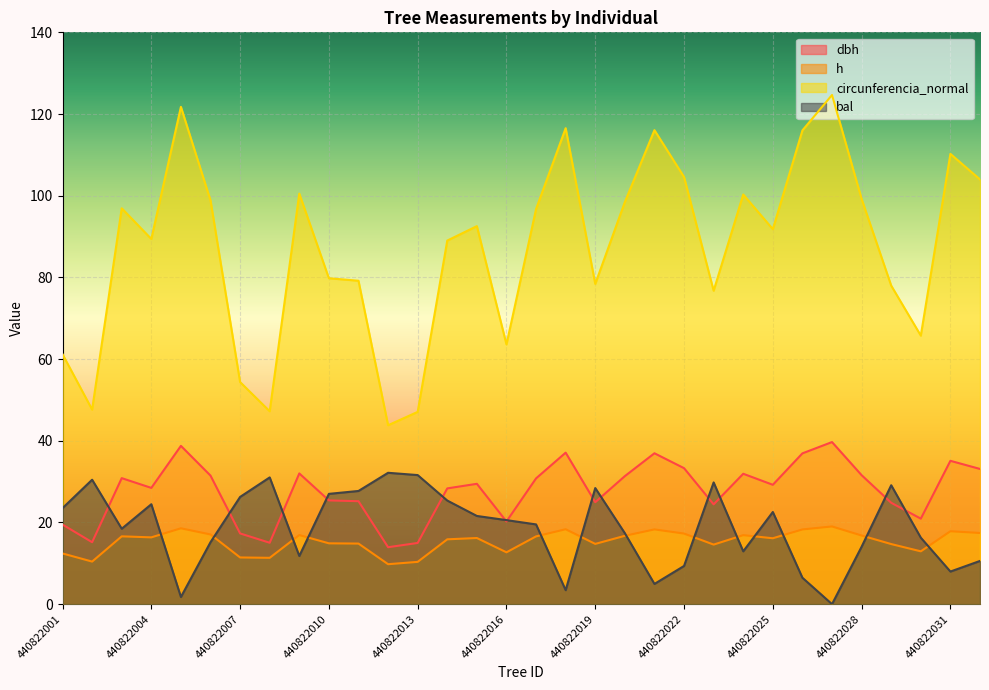

What is the value of the h point at the 25th from the left?

16.1